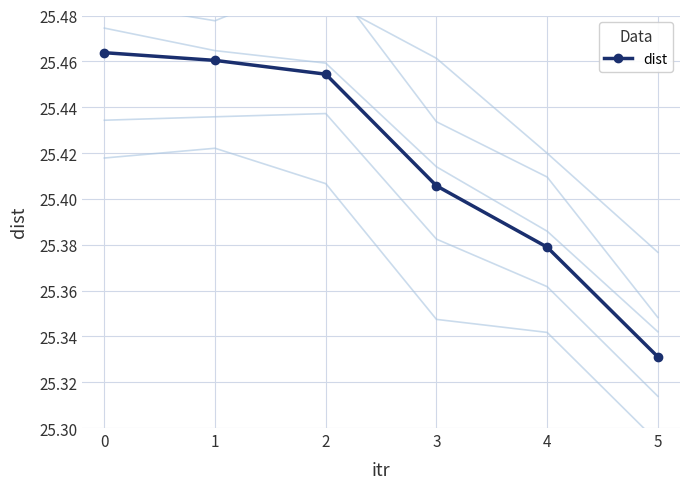

Reading left to right, extract all data points from this chart.

25.5	25.5	25.5	25.4	25.4	25.3